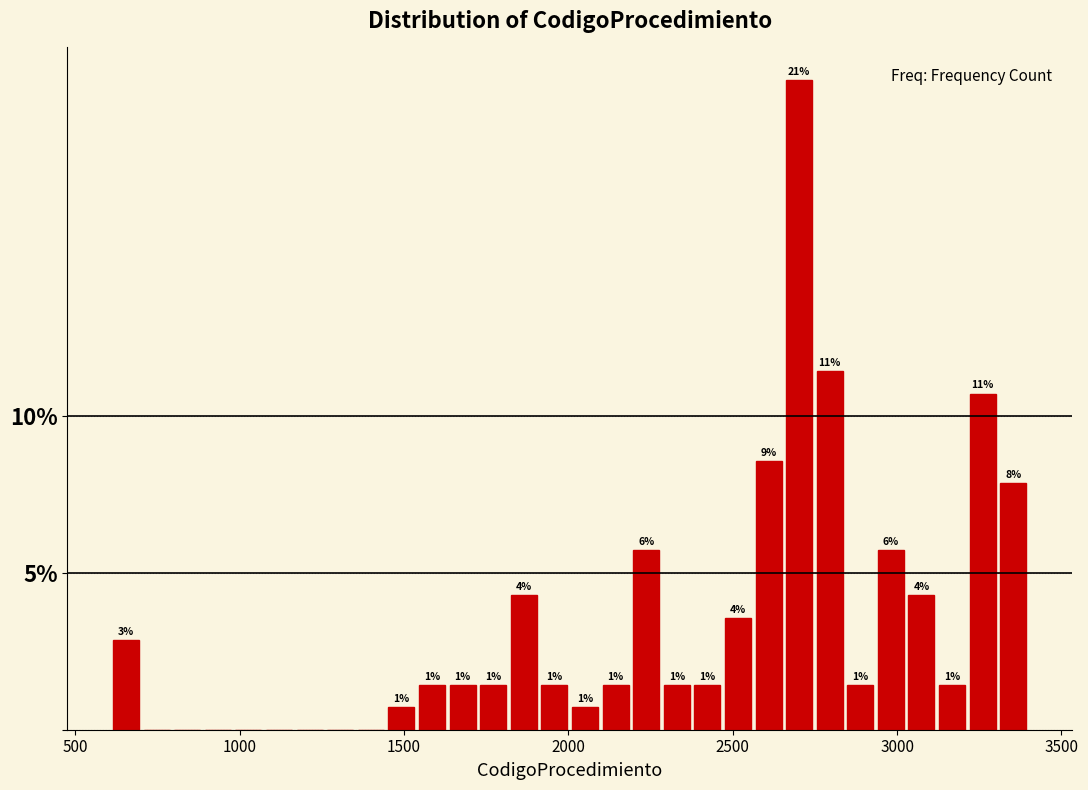

Around what value on the x-axis is the tallest bar? Give the approximate position of its centre, as read against the axis.

2700